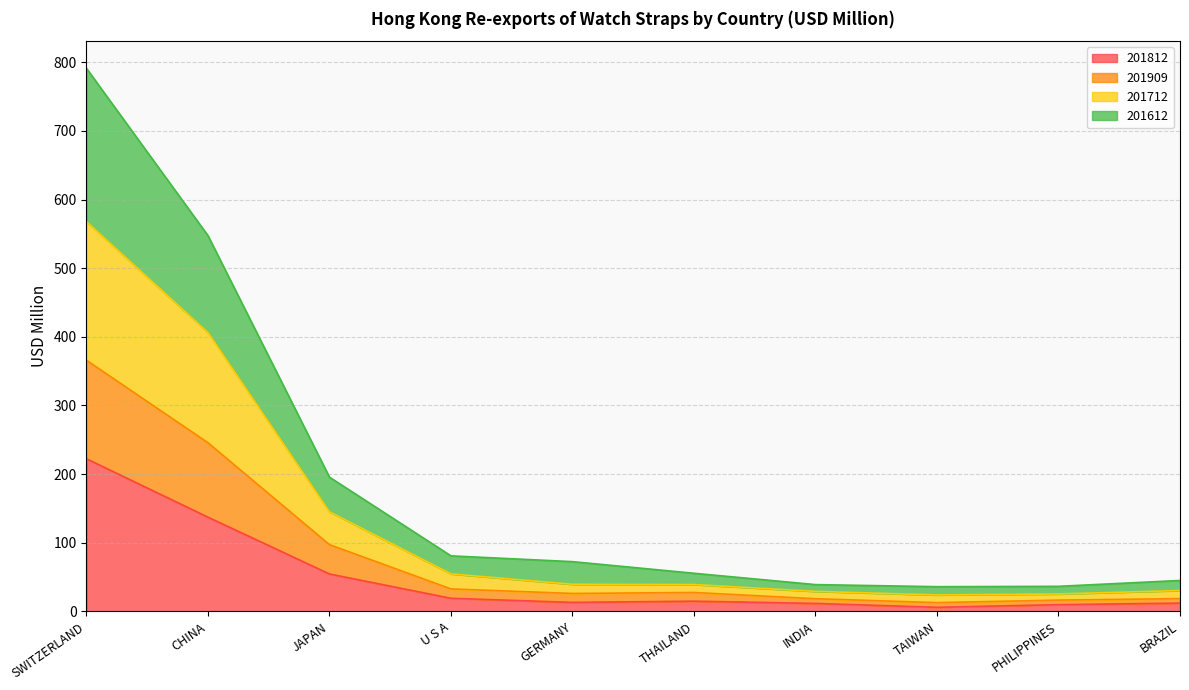

What is the value of the 201812 point at the 10th from the left?

11.9